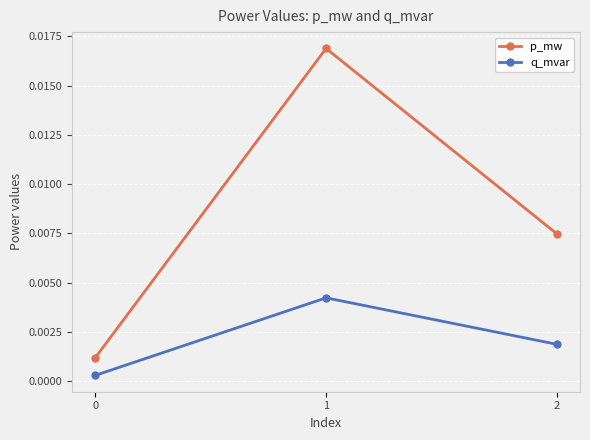

Which series has the largest total across all categories?

p_mw